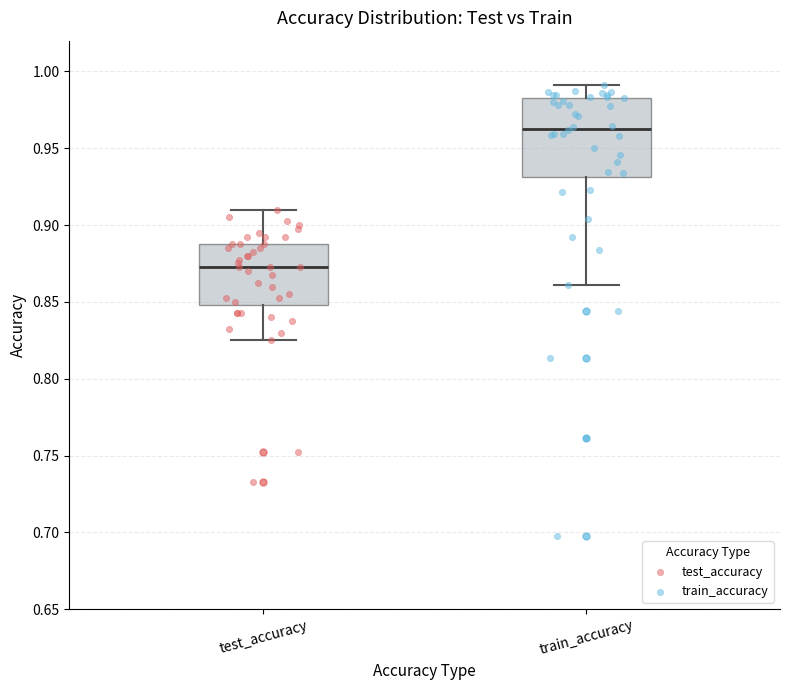

Comparing the boxes themselves (not the whiskers), which one is the tallest?

train_accuracy